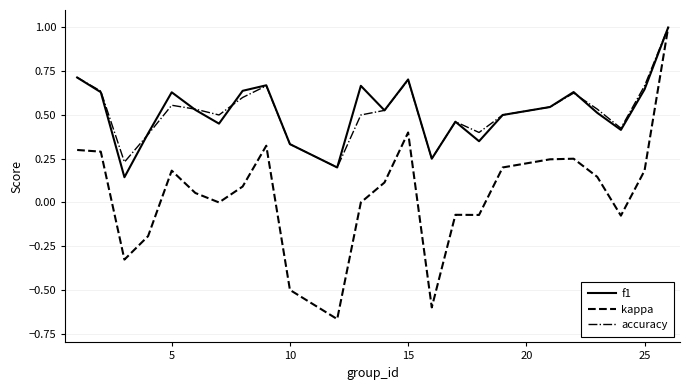

Which series has the largest range (max minus min)?

kappa